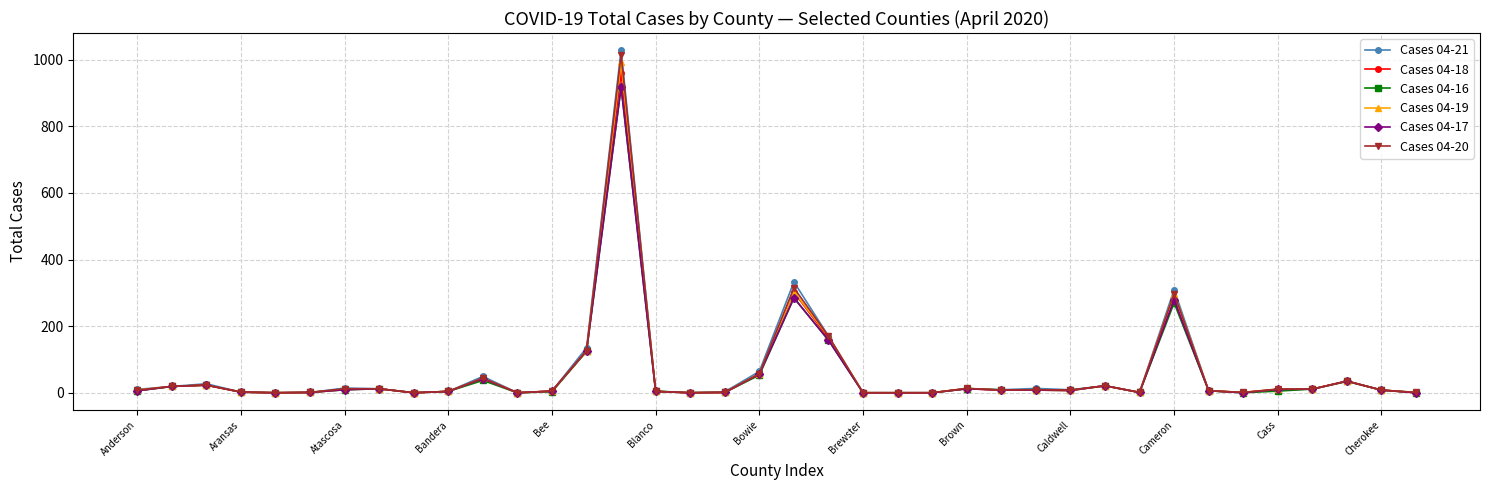

Which series has the largest range (max minus min)?

Cases 04-21